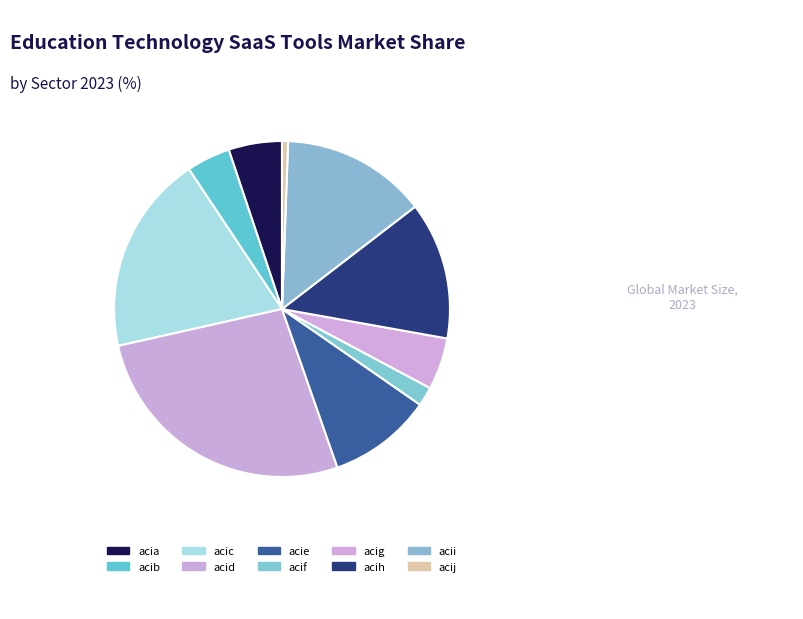

What percentage is the acic slice, to the nearest percent?

19%